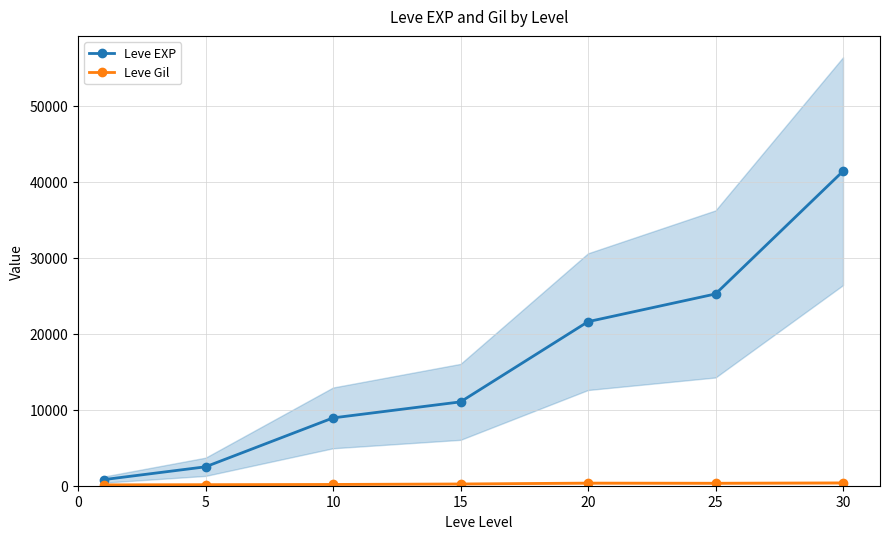

What are all the series names shown in the legend?

Leve EXP, Leve Gil